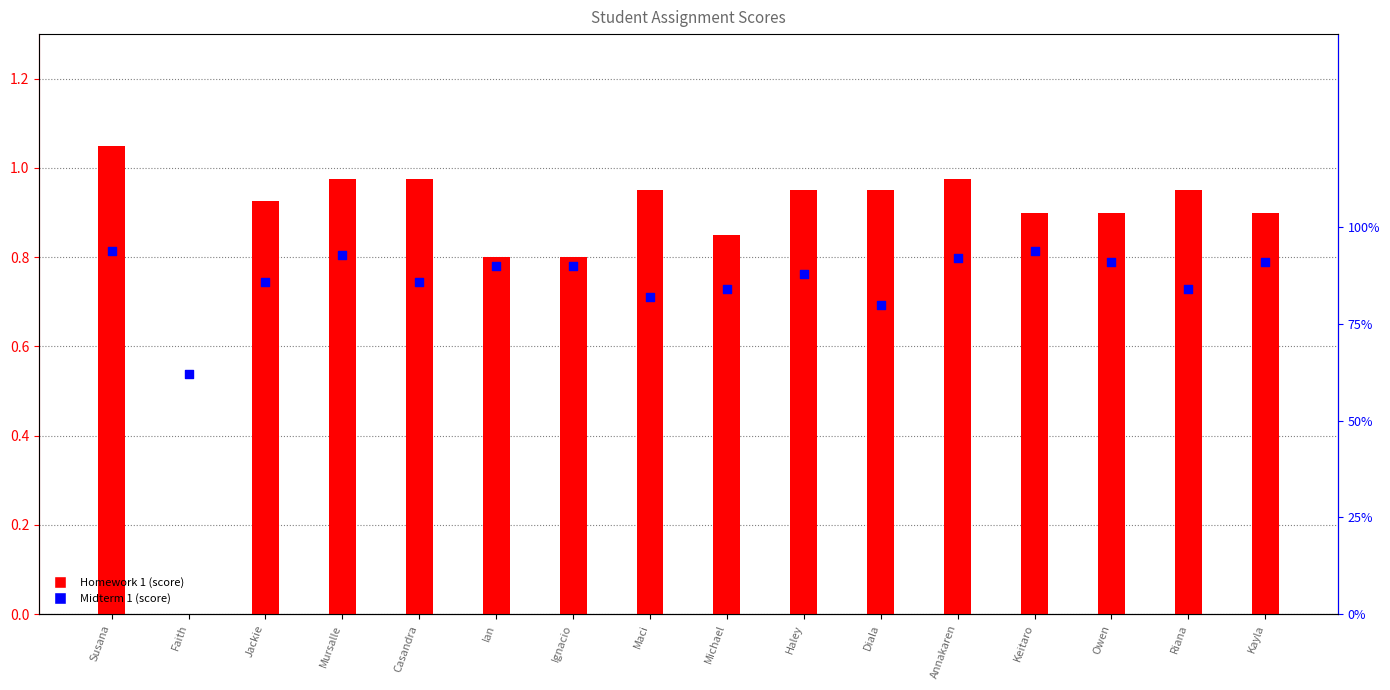

At which category is the sum across all series the highest?

Susana